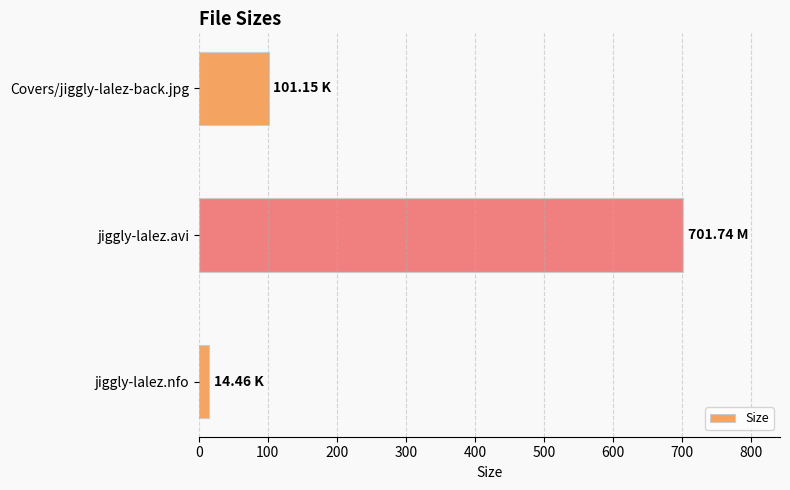

Rank the categories by value from lowest to highest.

jiggly-lalez.nfo, Covers/jiggly-lalez-back.jpg, jiggly-lalez.avi